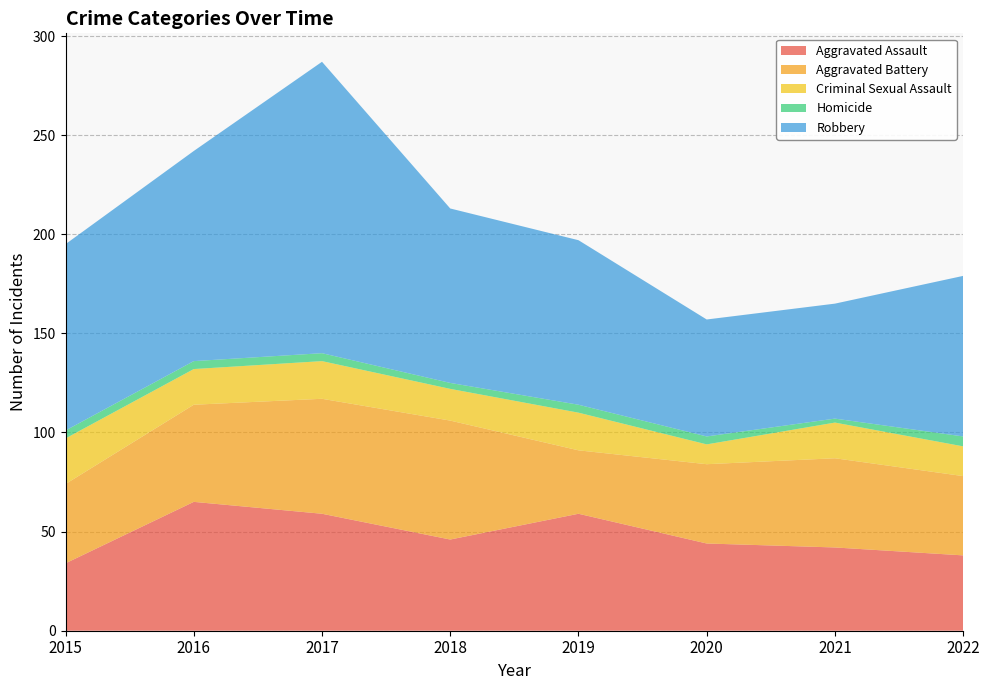

Reading right to left, extract all data points from this chart.

Aggravated Assault: 2022=38	2021=42	2020=44	2019=59	2018=46	2017=59	2016=65	2015=34
Aggravated Battery: 2022=40	2021=45	2020=40	2019=32	2018=60	2017=58	2016=49	2015=40
Criminal Sexual Assault: 2022=15	2021=18	2020=10	2019=19	2018=16	2017=19	2016=18	2015=23
Homicide: 2022=5	2021=2	2020=4	2019=4	2018=3	2017=4	2016=4	2015=4
Robbery: 2022=81	2021=58	2020=59	2019=83	2018=88	2017=147	2016=106	2015=94